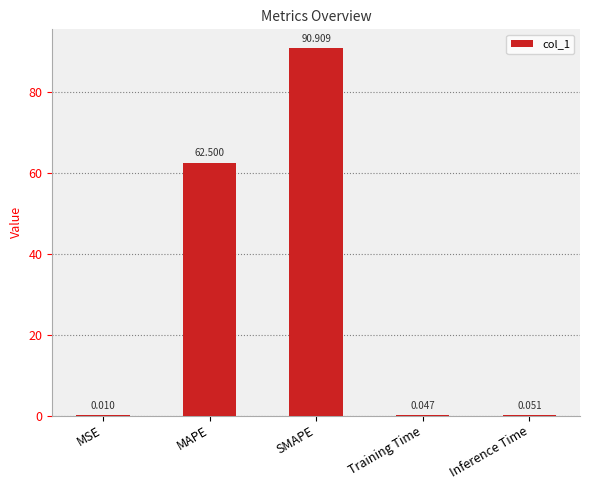

Which label corresponds to the largest value in the chart?

SMAPE